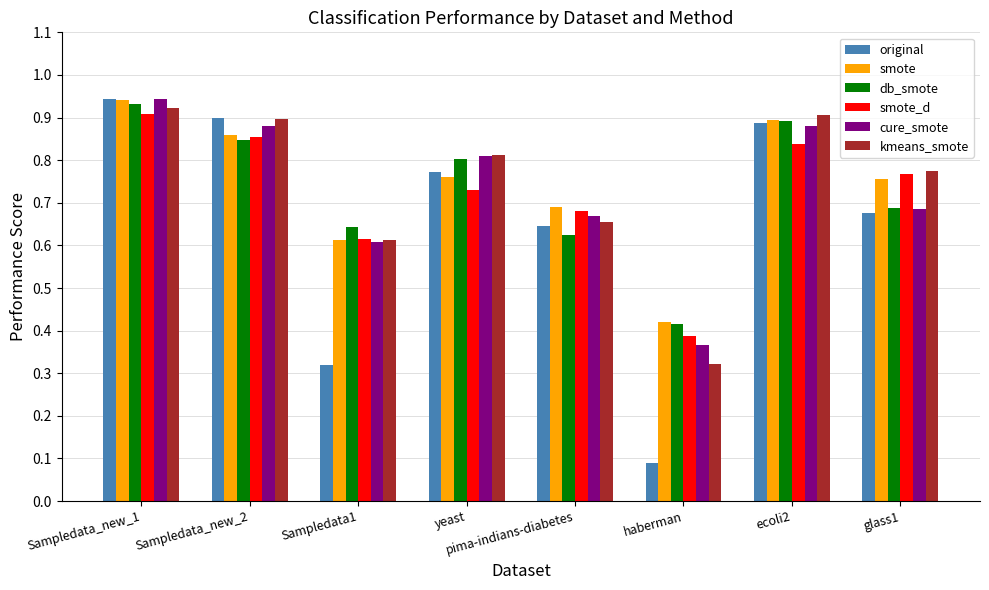

What is the difference between the maximum and minimum values in the smote series?

0.5